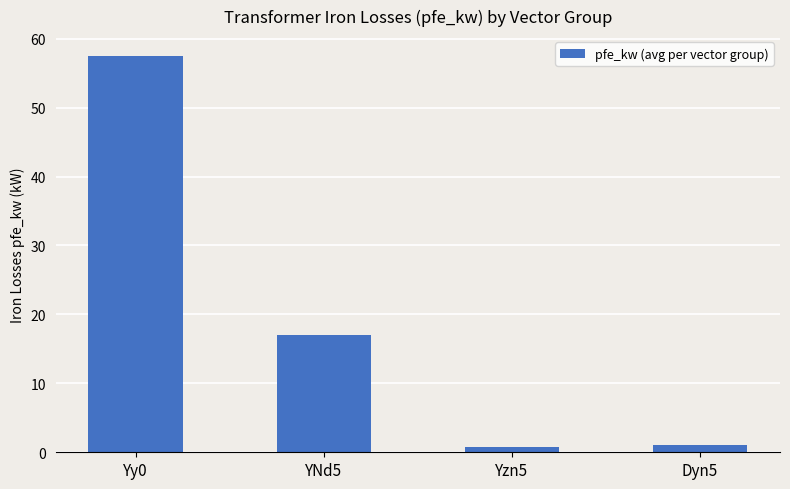

Are the bars grouped side by side (vs. stacked)?

No